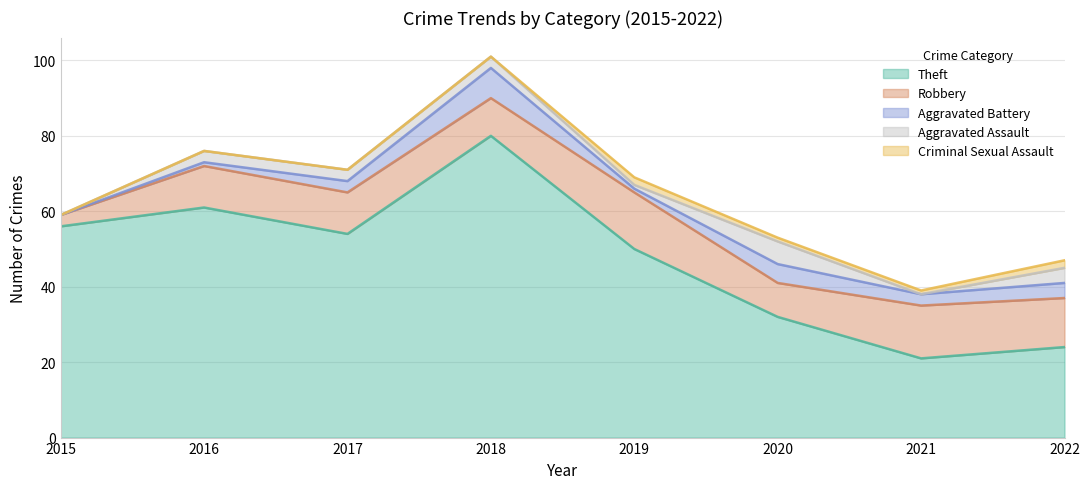

At which category does Robbery reach its first local valley?

2018